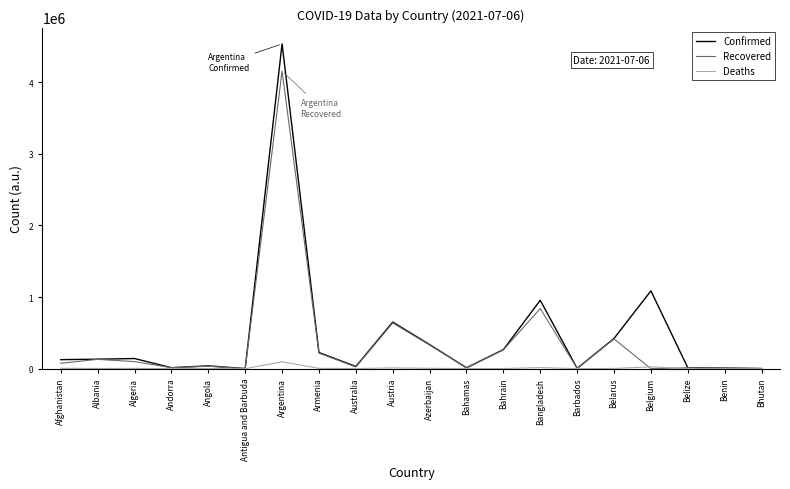

What are all the series names shown in the legend?

Confirmed, Recovered, Deaths